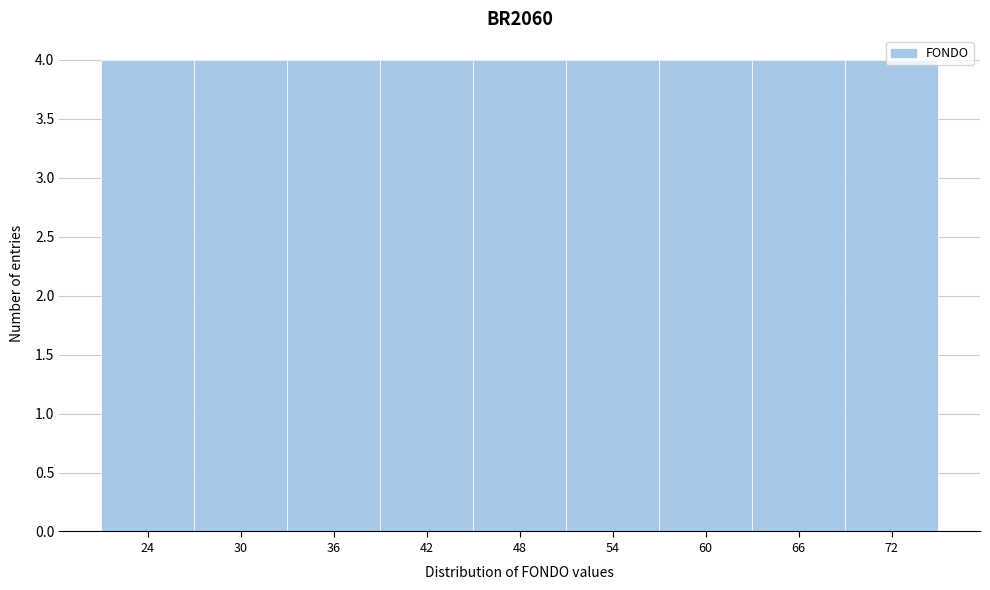

Reading left to right, list every bar in this chart as the range it spans on the x-axis followed by its height. The values are not printed on the chart, so give them approximately, as read against the axis.

21 to 27: 4
27 to 33: 4
33 to 39: 4
39 to 45: 4
45 to 51: 4
51 to 57: 4
57 to 63: 4
63 to 69: 4
69 to 75: 4